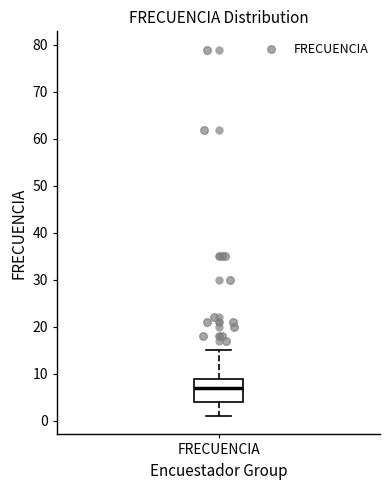

Transcribe this box plot: give where the median line is, the range the box spans, and where the two whiskers end, as read against the y-axis. The values are not printed on the chart, so give them approximately, as read against the axis.

median 7, box 4 to 9, whiskers 1 to 15